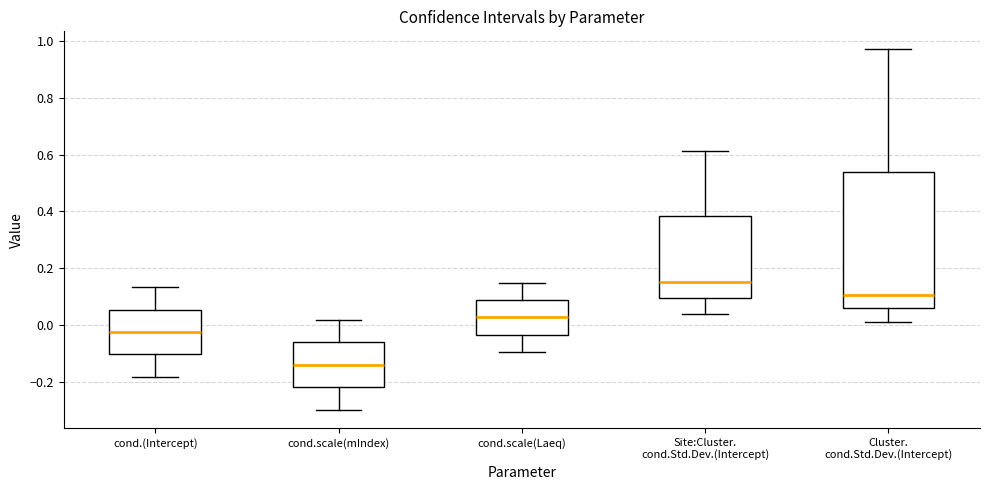

Reading left to right, transcribe this box plot: for each box, give where its median line is, the range the box spans, and where its two whiskers end, as read against the y-axis. The values are not printed on the chart, so give them approximately, as read against the axis.

cond.(Intercept): median -0.02, box -0.10 to 0.06, whiskers -0.18 to 0.14
cond.scale(mIndex): median -0.14, box -0.22 to -0.06, whiskers -0.30 to 0.02
cond.scale(Laeq): median 0.02, box -0.04 to 0.08, whiskers -0.10 to 0.14
Site:Cluster. cond.Std.Dev.(Intercept): median 0.16, box 0.10 to 0.38, whiskers 0.04 to 0.62
Cluster. cond.Std.Dev.(Intercept): median 0.10, box 0.06 to 0.54, whiskers 0.02 to 0.98